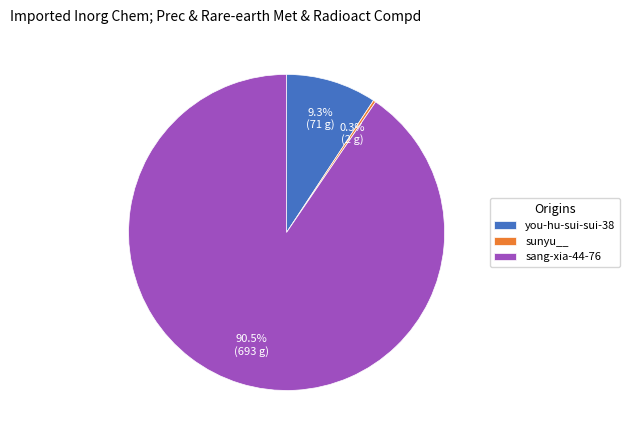

Does sang-xia-44-76 account for over 50% of the chart?

Yes